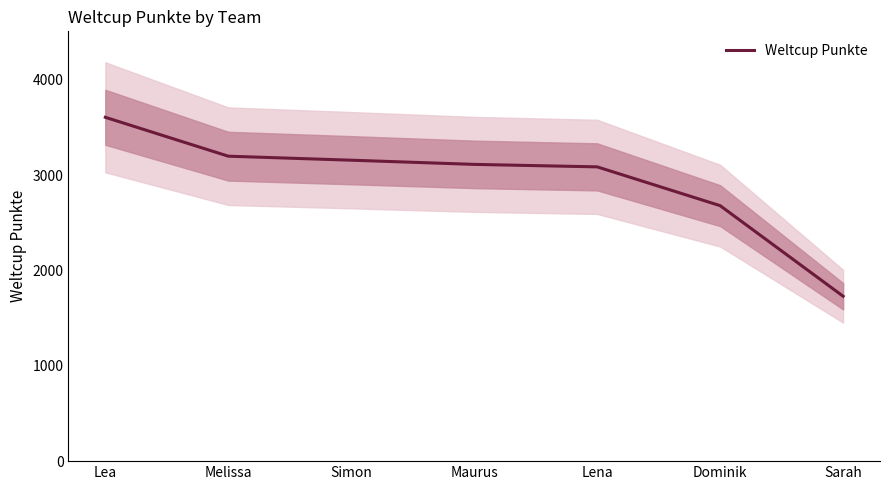

List the labels in order of value, largest first.

Lea, Melissa, Simon, Maurus, Lena, Dominik, Sarah